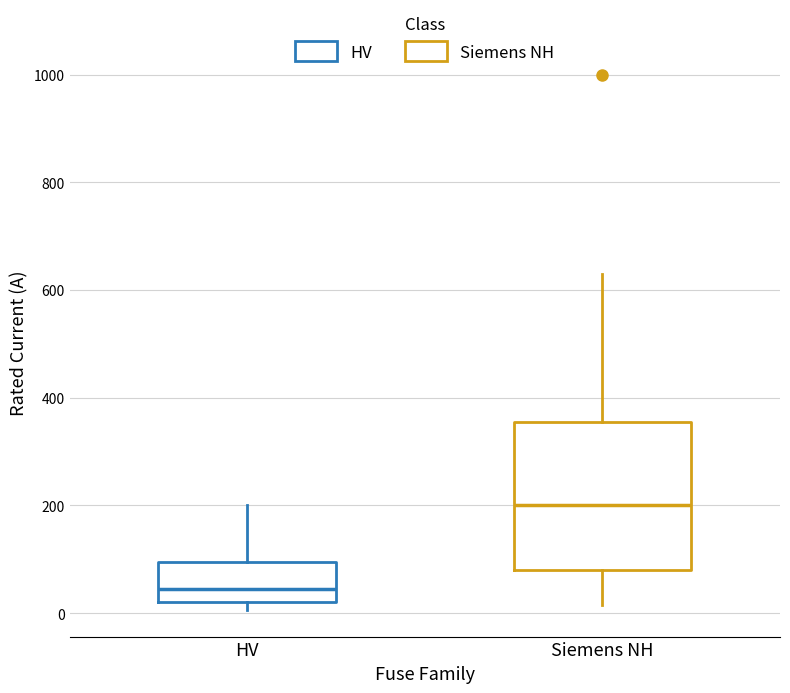

Where is the upper edge of the box for Siemens NH on the y-axis? The values are not printed on the chart, so give them approximately, as read against the axis.

360